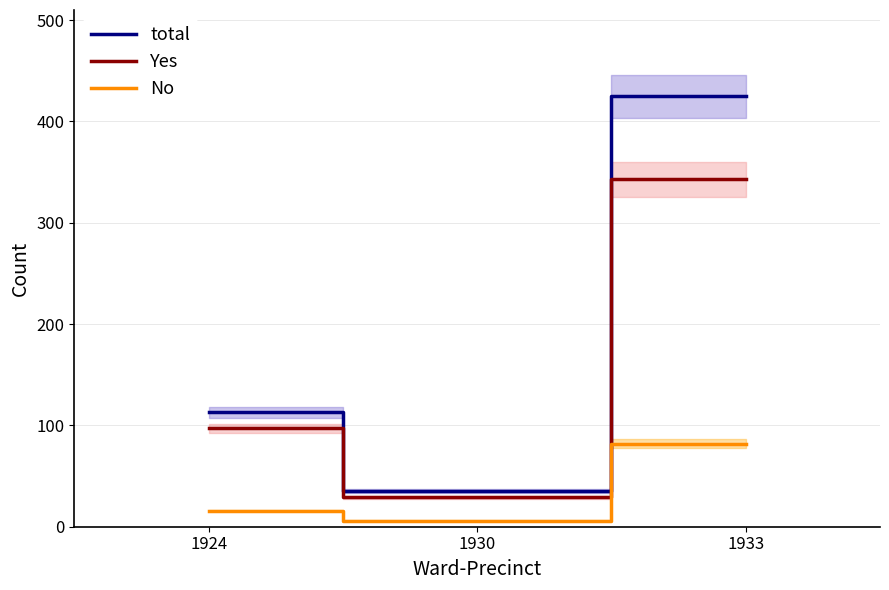

Is it true that total equals 425 at 1933?

True